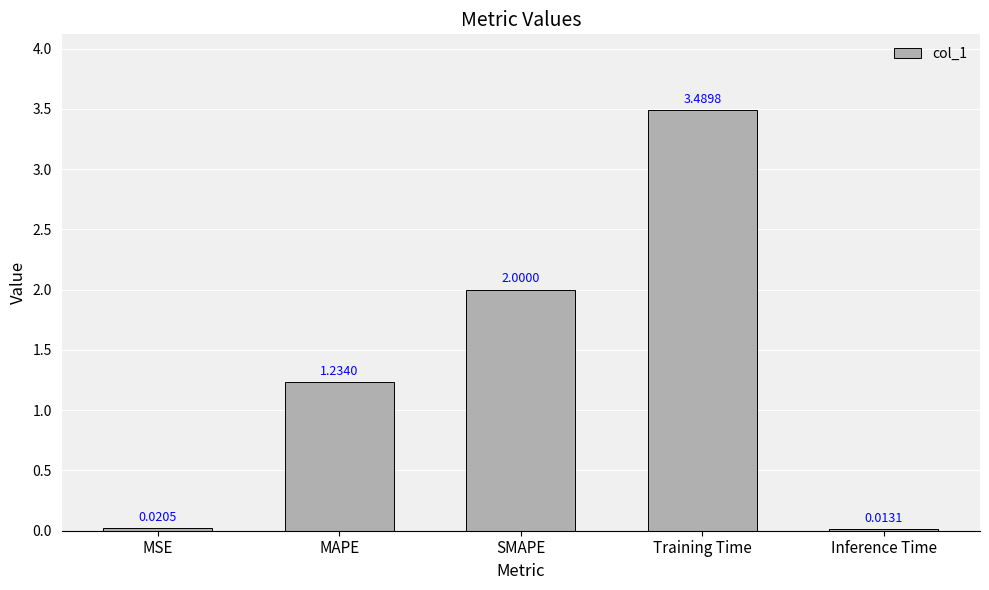

Rank the categories by value from lowest to highest.

Inference Time, MSE, MAPE, SMAPE, Training Time